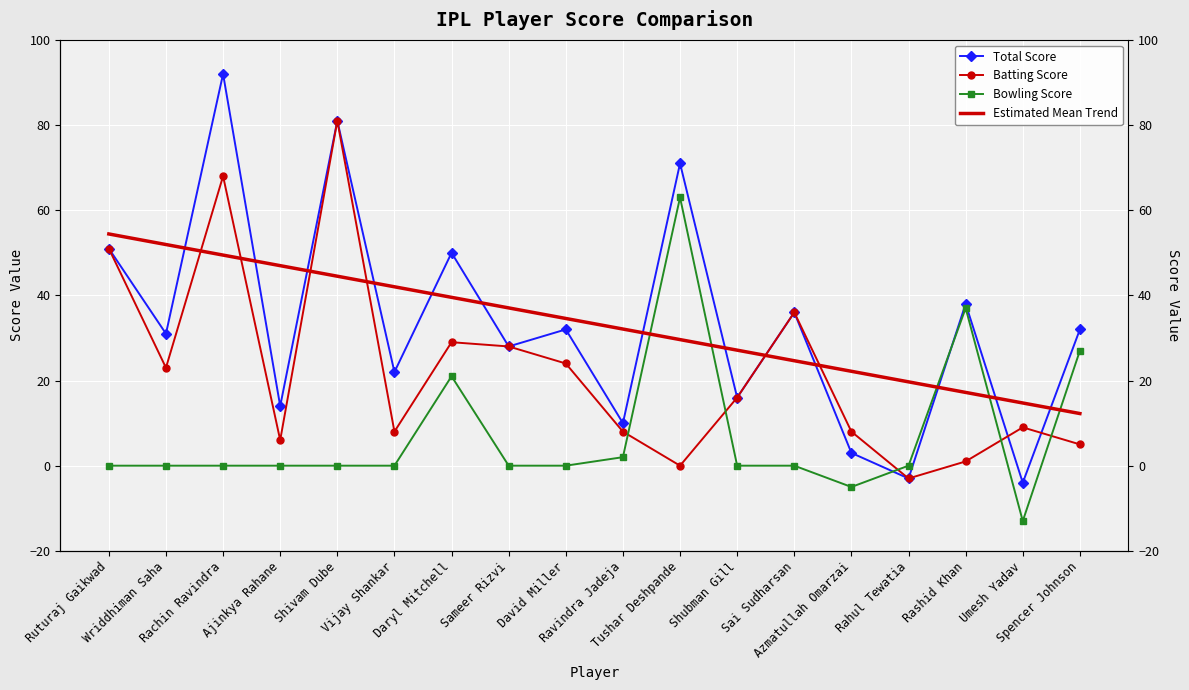

At which category is the sum across all series the highest?

Rachin Ravindra